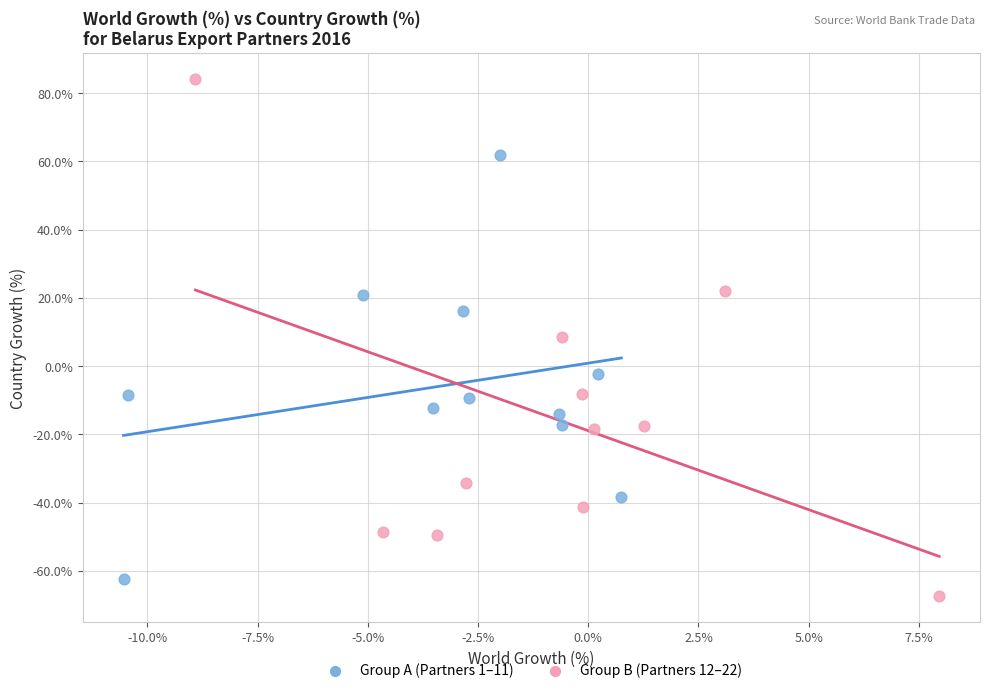

Which series contains the highest Y value?

Group B (Partners 12–22)